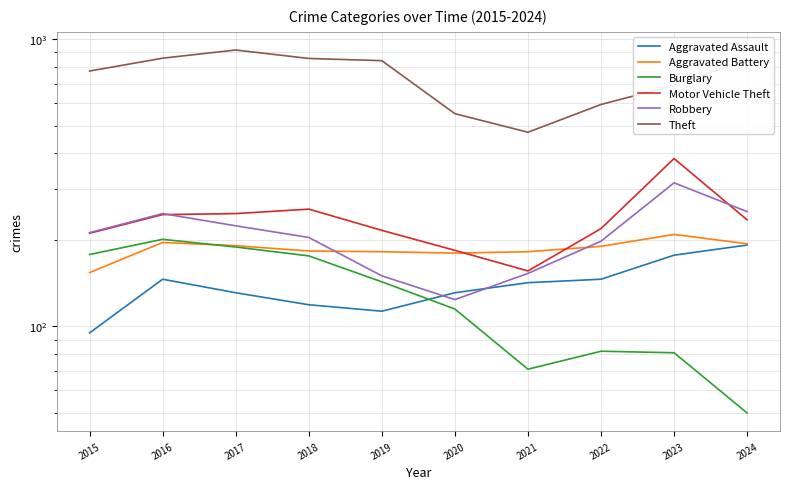

How many data points in Burglary are less than 143?

5